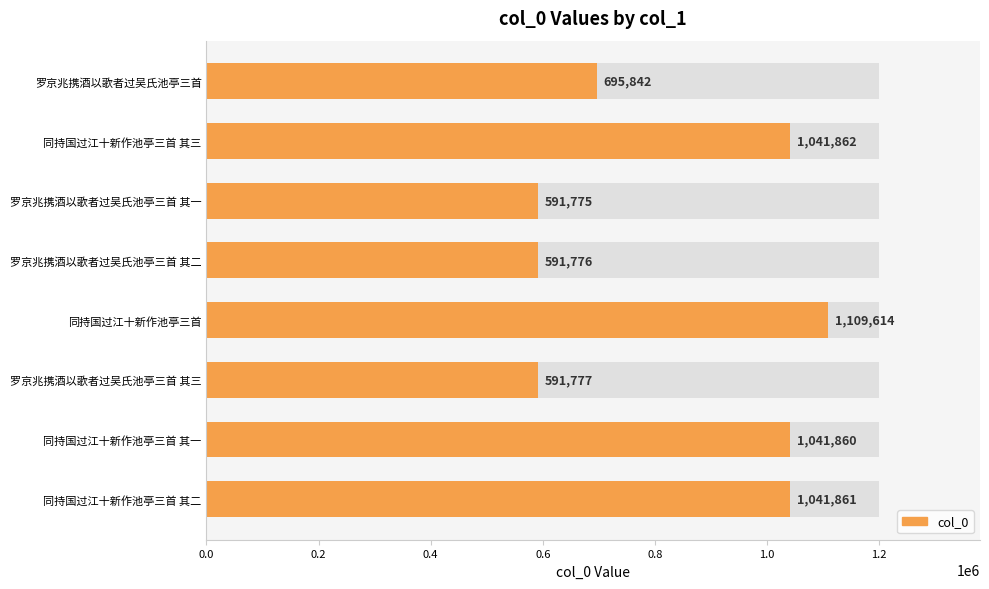

Between 罗京兆携酒以歌者过吴氏池亭三首 and 同持国过江十新作池亭三首 其三, which is larger?

同持国过江十新作池亭三首 其三